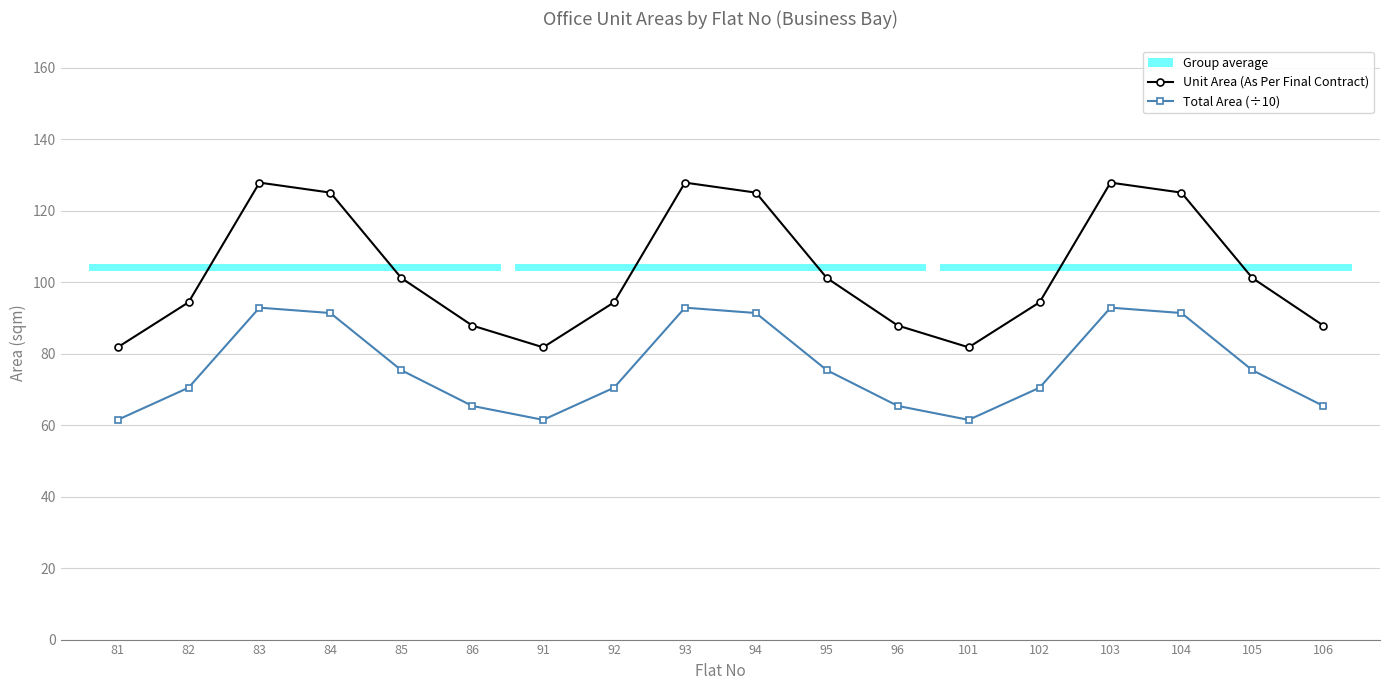

At which label does Unit Area (As Per Final Contract) reach its peak?

83